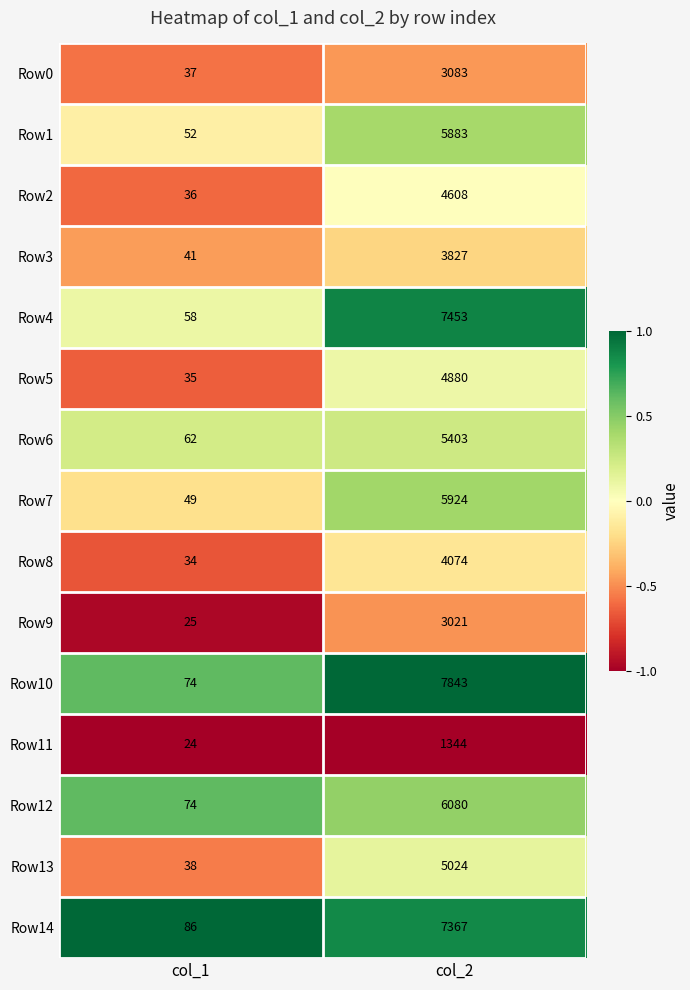

What is the total value across all series at col_1?

725